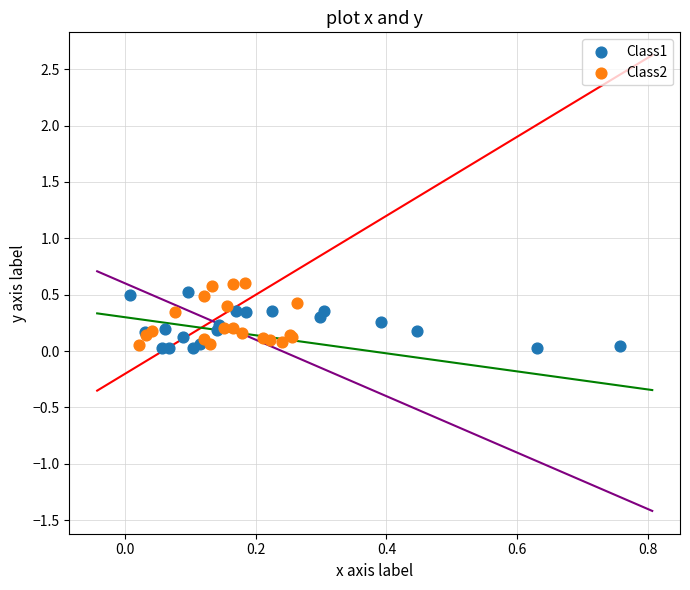

Which series contains the highest Y value?

Class2